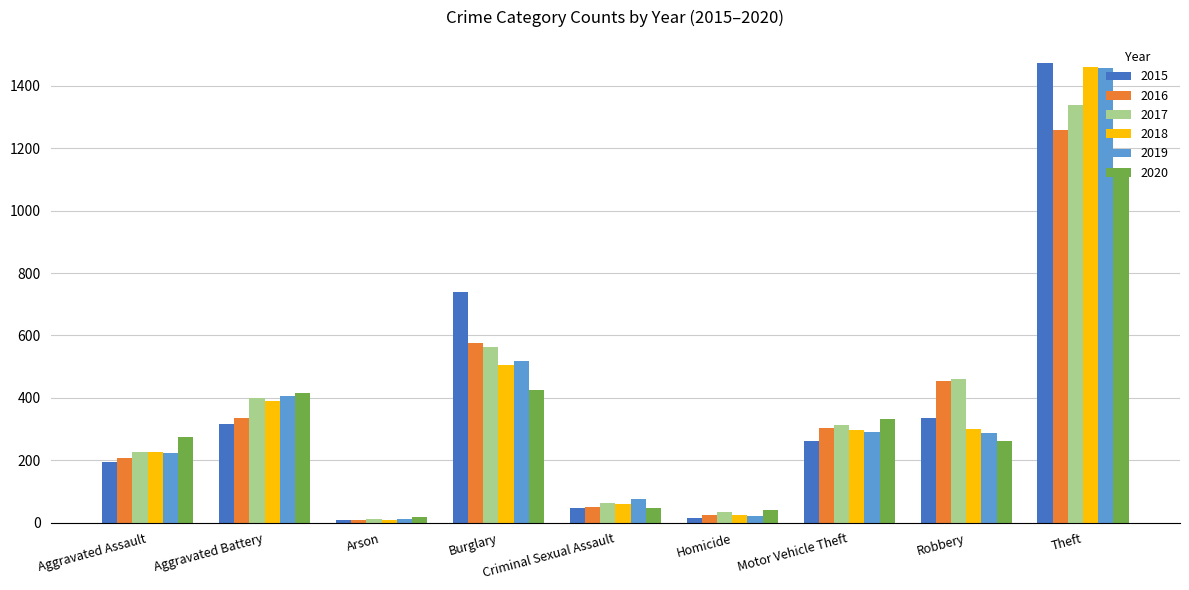

Where is 2016 nearest to the value 633?

Burglary